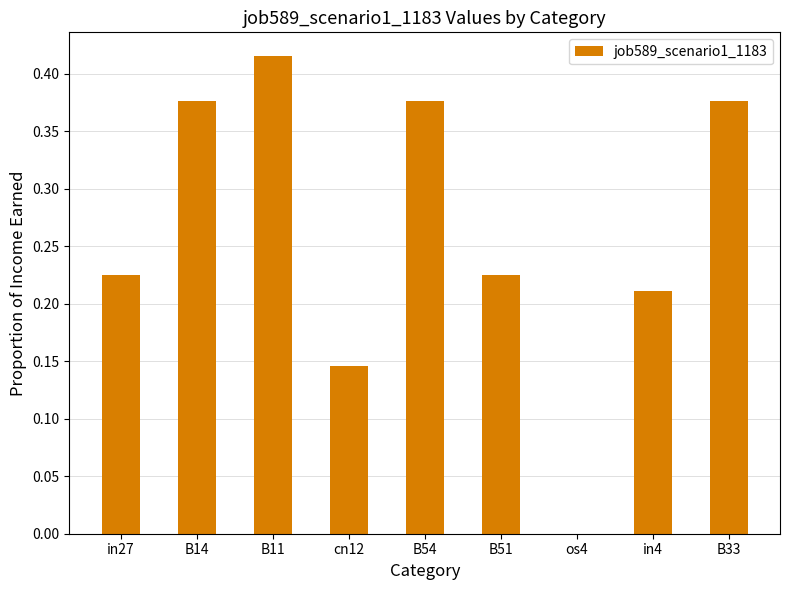

Is it true that the value at in27 is 0.3?

False